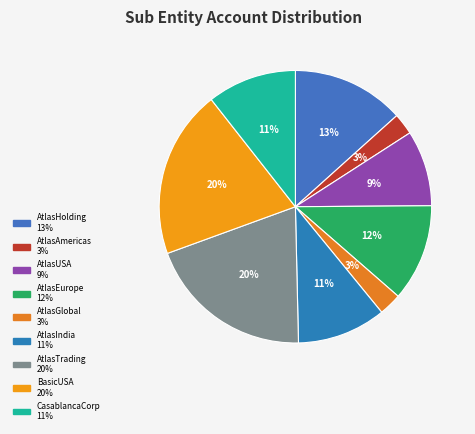

Rank the categories by value from highest to lowest.

CN_BasicUSA, CN_AtlasTrading, CN_AtlasHolding, CN_AtlasEurope, CN_CasablancaCorp, CN_AtlasIndia, CN_AtlasUSA, CN_AtlasGlobal, CN_AtlasAmericas